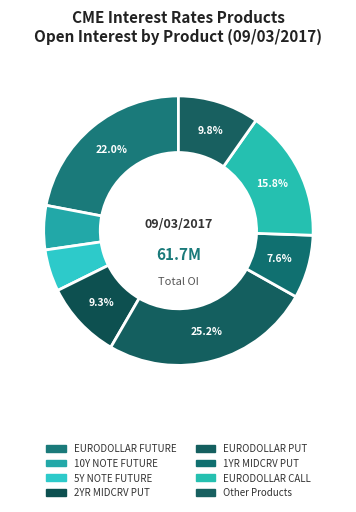

Count the number of slices in the pie.

8